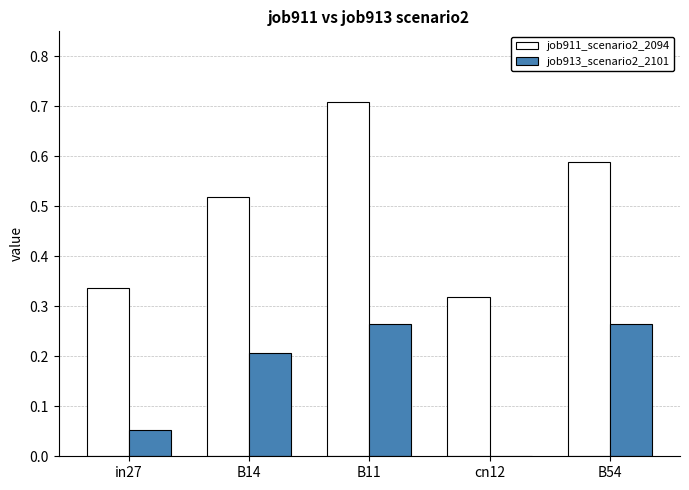

Which series changed the most between B14 and B11?

job911_scenario2_2094